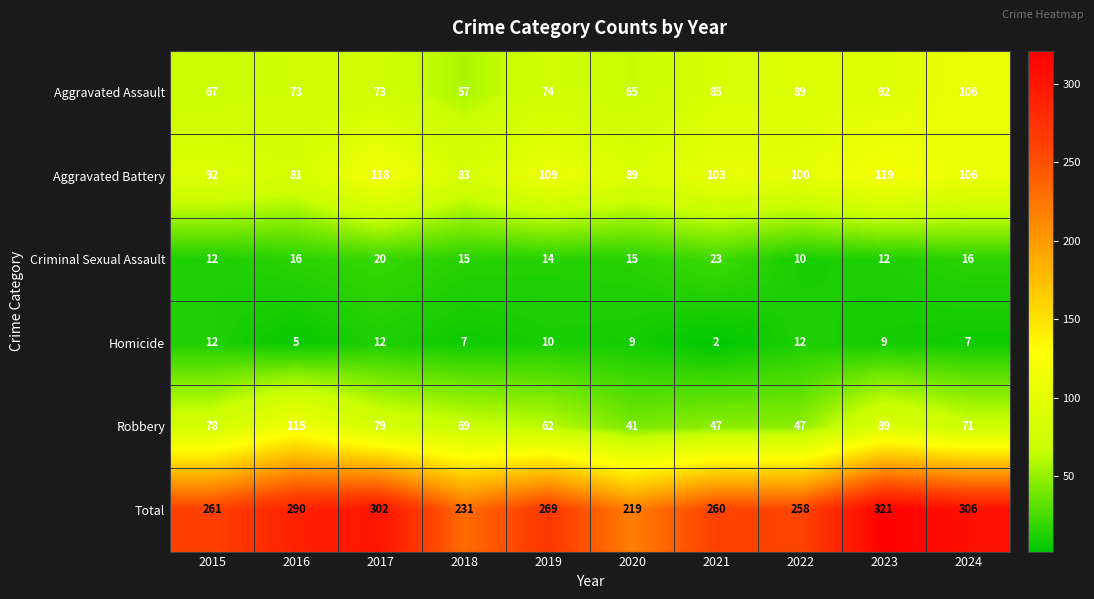

Rank the series by their maximum value, from highest to lowest.

Total, Aggravated Battery, Robbery, Aggravated Assault, Criminal Sexual Assault, Homicide